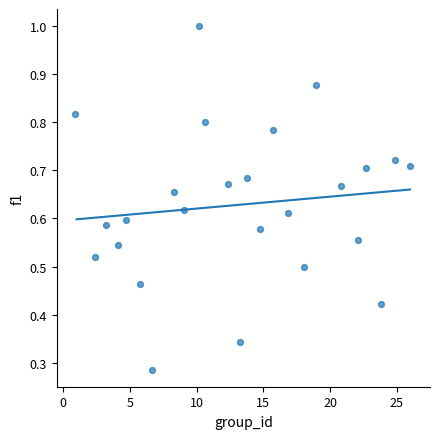

What is the range of X values (max minus min)?

25.1